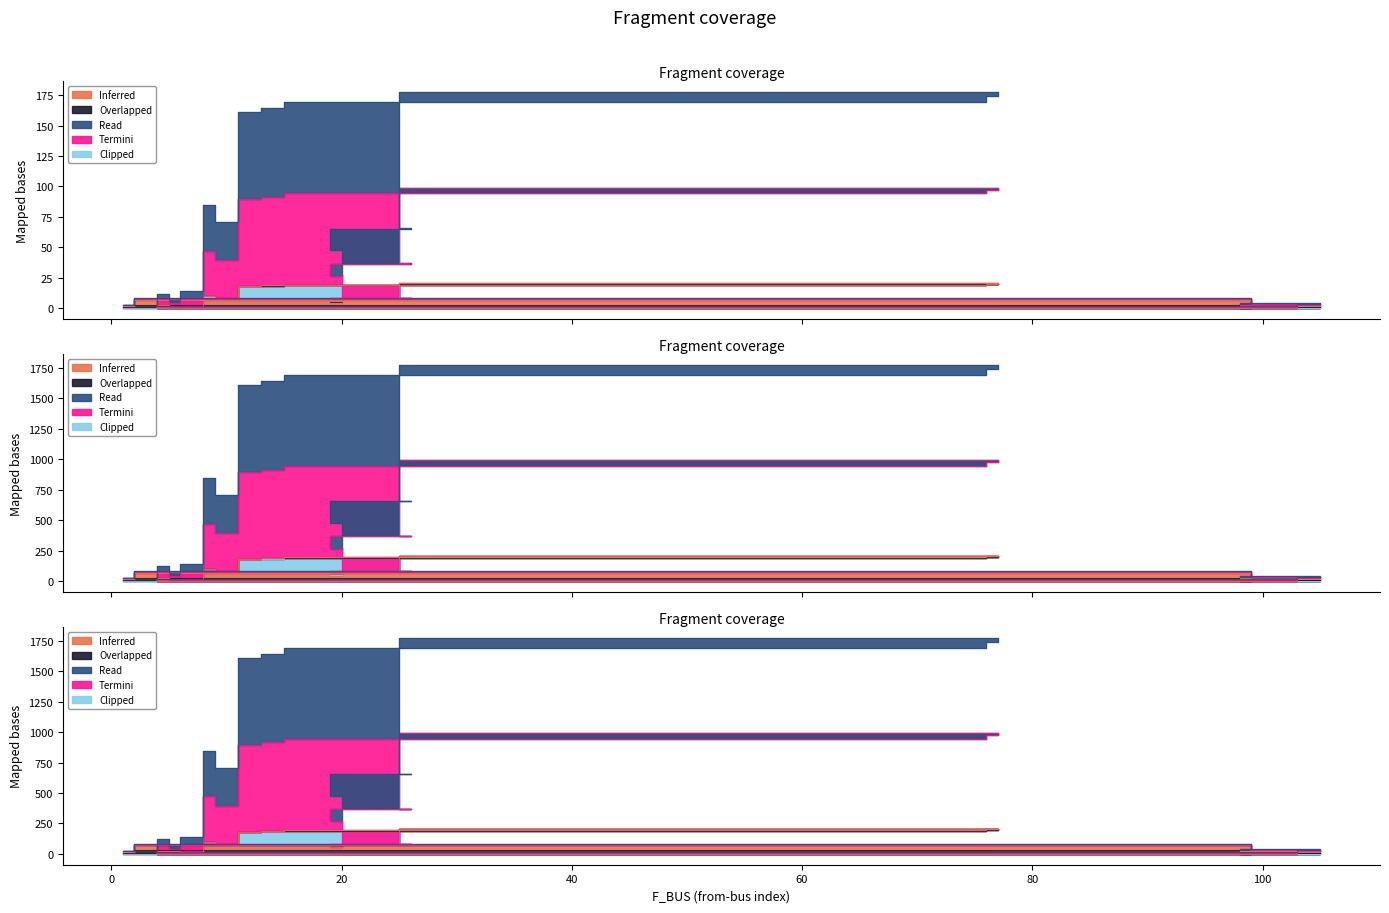

True or false: P_out and Q_in intersect in this chart.

False